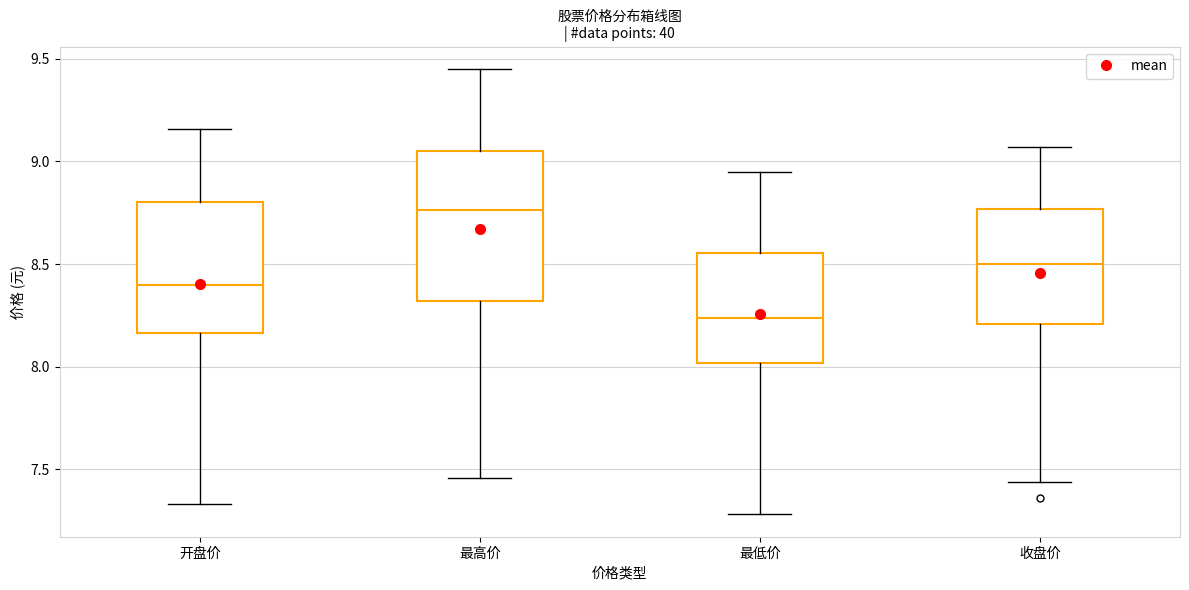

Which box is the tallest, from its lower edge to its upper edge?

最高价